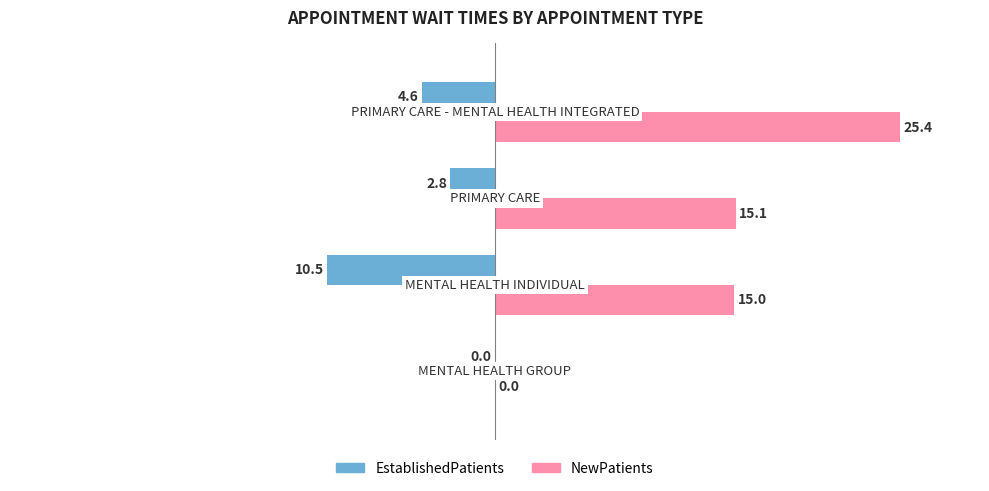

What is the highest value of the NewPatients series?

25.4